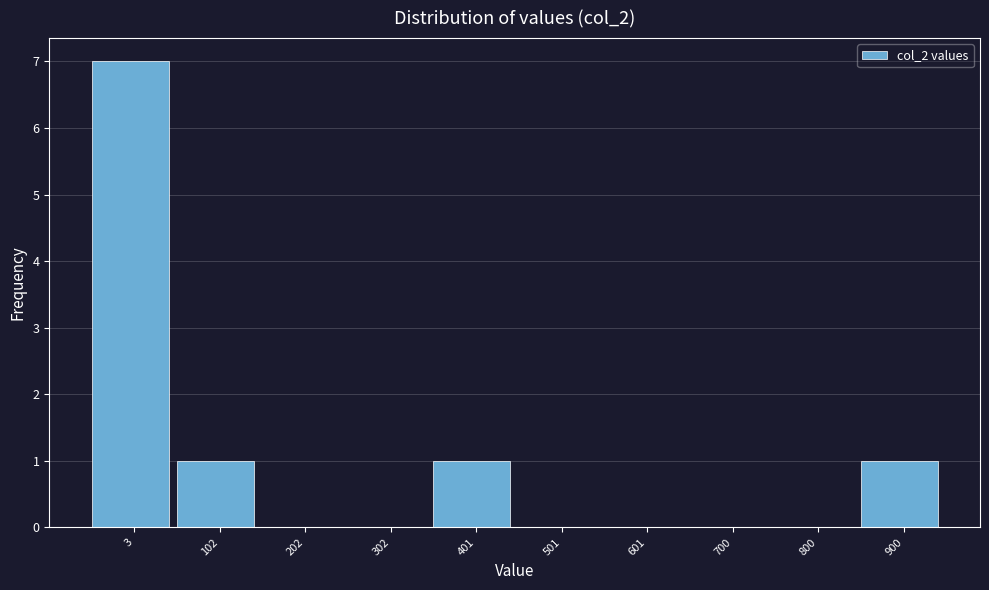

Reading left to right, list all the values displayed in this chart.

3=7	102=1	202=0	302=0	401=1	501=0	601=0	700=0	800=0	900=1